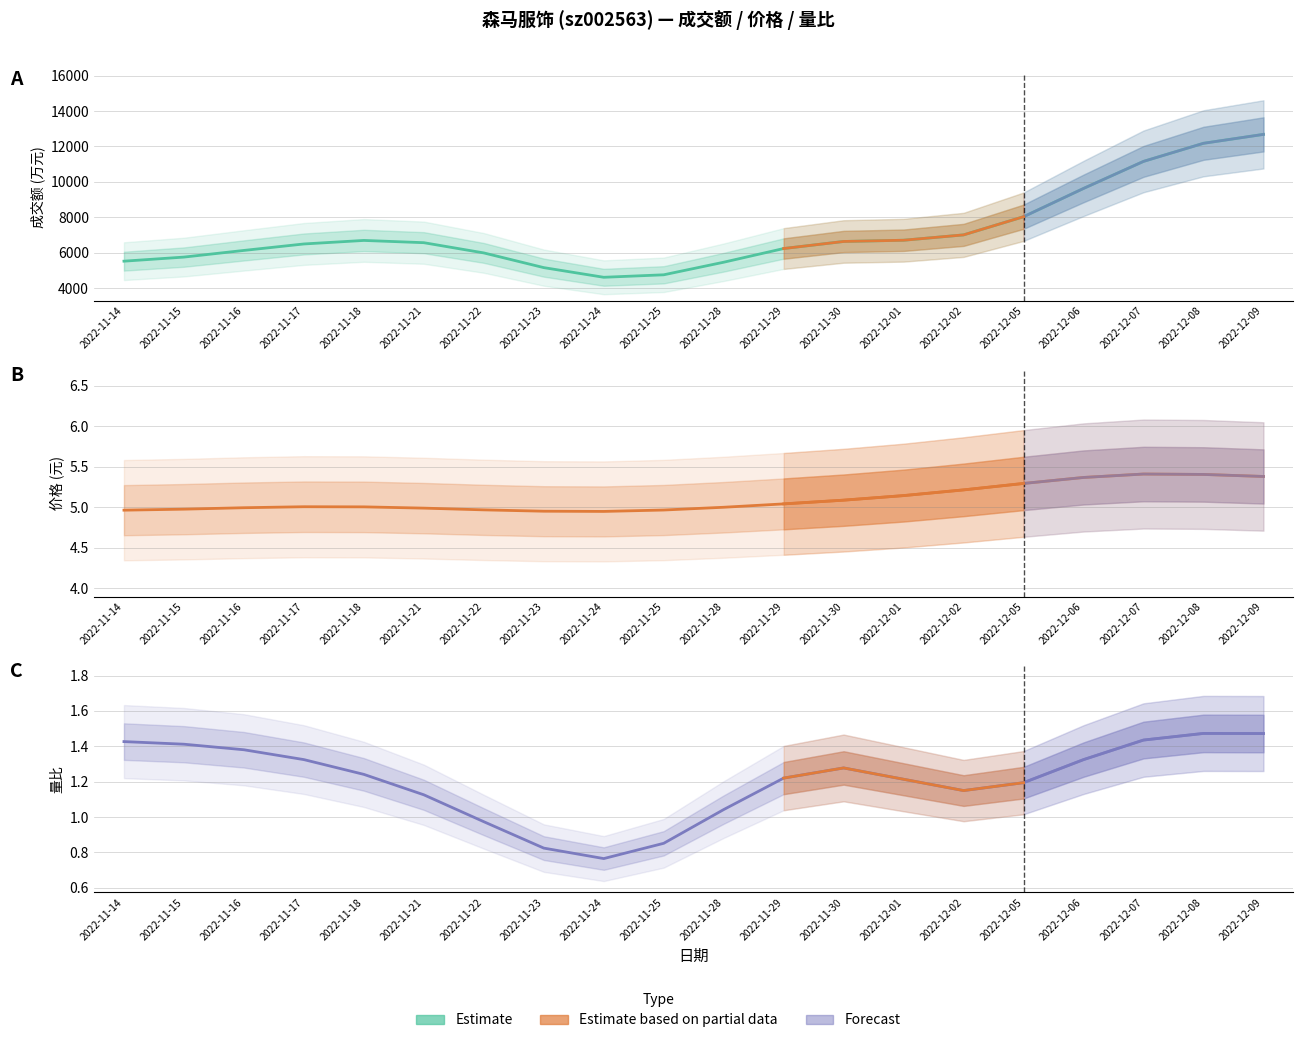

At which category is the sum across all series the highest?

2022-12-09